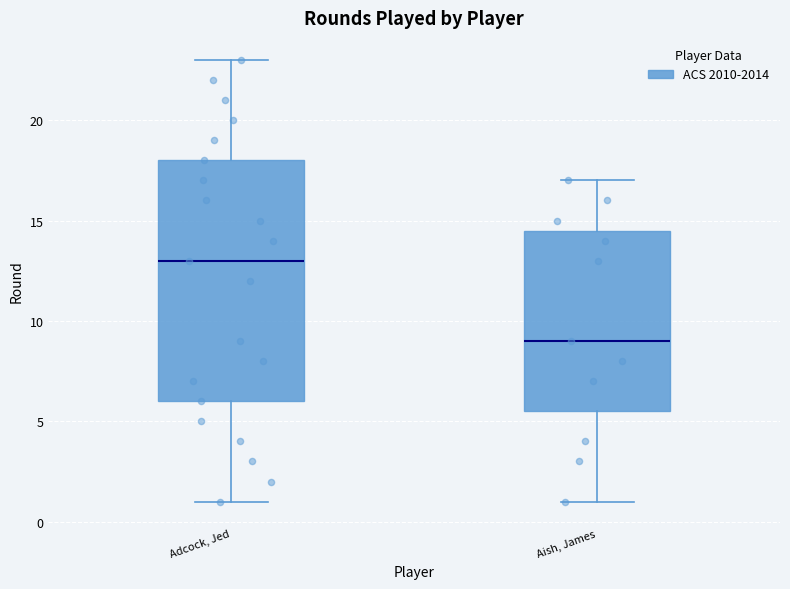

Which box's median line is the highest?

Adcock, Jed